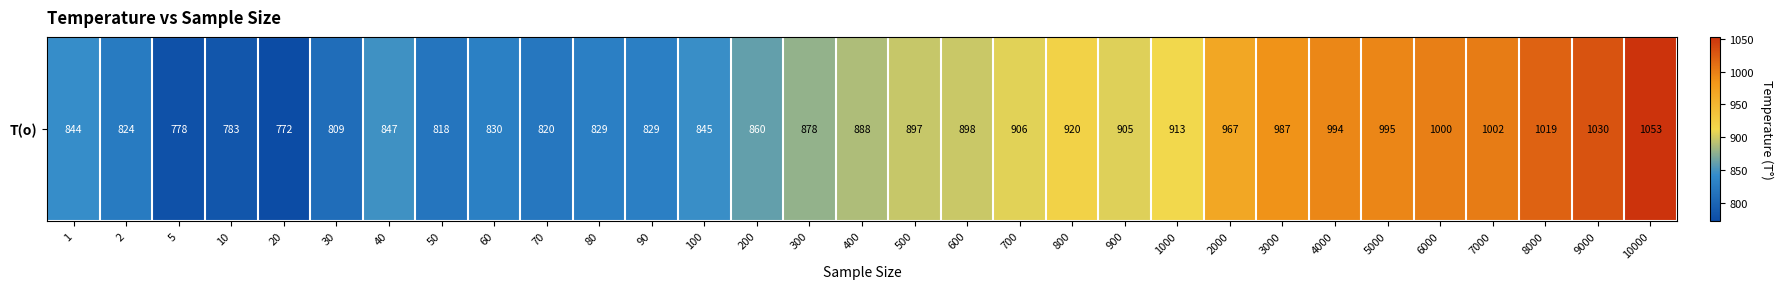

Between 8000 and 500, which is larger?

8000